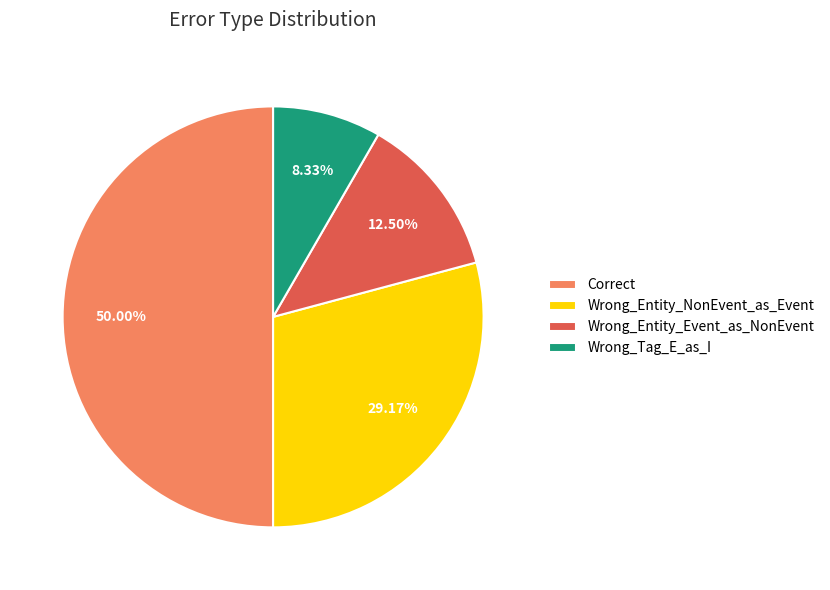

Rank the categories by value from lowest to highest.

Wrong_Tag_E_as_I, Wrong_Entity_Event_as_NonEvent, Wrong_Entity_NonEvent_as_Event, Correct